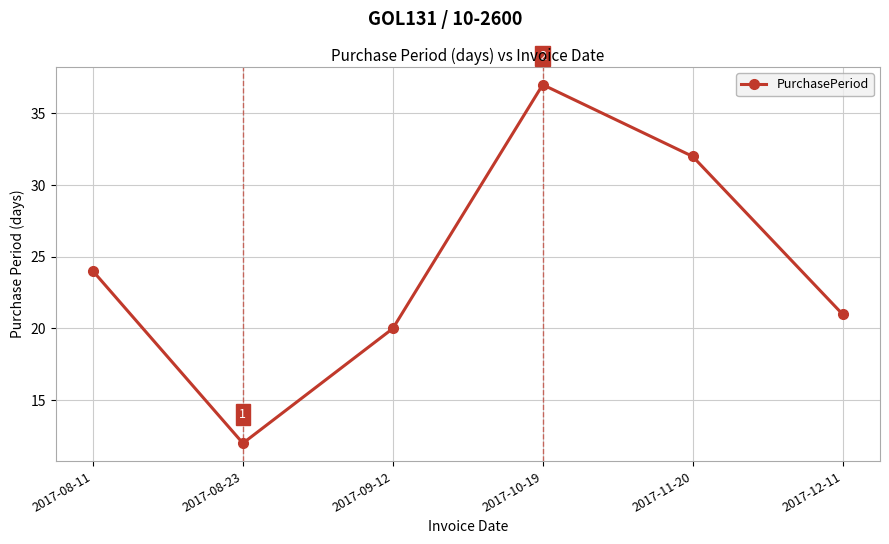

Does the chart have visible grid lines?

Yes